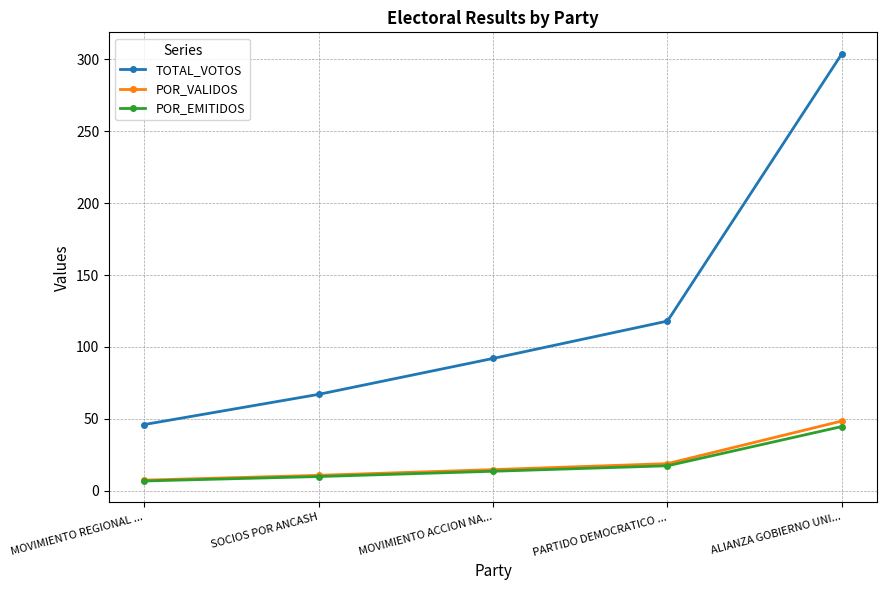

Reading right to left, list all the values displayed in this chart.

TOTAL_VOTOS: ALIANZA GOBIERNO UNI...=304.0	PARTIDO DEMOCRATICO ...=118.0	MOVIMIENTO ACCION NA...=92.0	SOCIOS POR ANCASH=67.0	MOVIMIENTO REGIONAL ...=46.0
POR_VALIDOS: ALIANZA GOBIERNO UNI...=48.5	PARTIDO DEMOCRATICO ...=18.8	MOVIMIENTO ACCION NA...=14.7	SOCIOS POR ANCASH=10.7	MOVIMIENTO REGIONAL ...=7.3
POR_EMITIDOS: ALIANZA GOBIERNO UNI...=44.6	PARTIDO DEMOCRATICO ...=17.3	MOVIMIENTO ACCION NA...=13.5	SOCIOS POR ANCASH=9.8	MOVIMIENTO REGIONAL ...=6.8